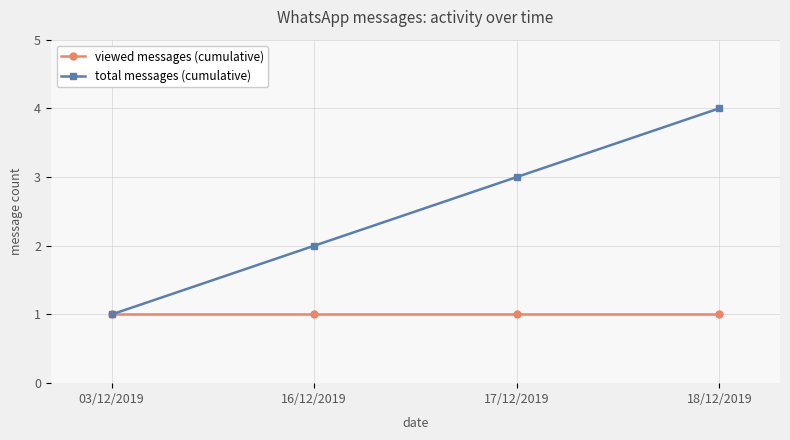

The value of total messages (cumulative) at 03/12/2019 is 2. True or false?

False